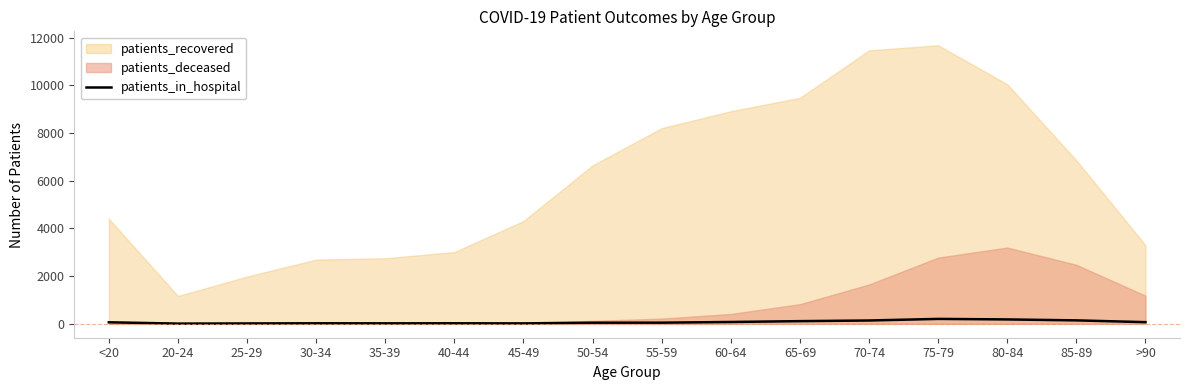

How many values are below 63?

8